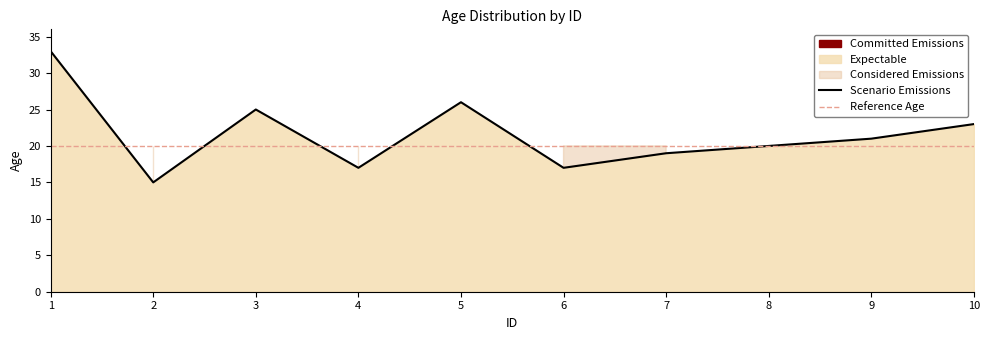

What is the change in value from 3 to 9?

-4